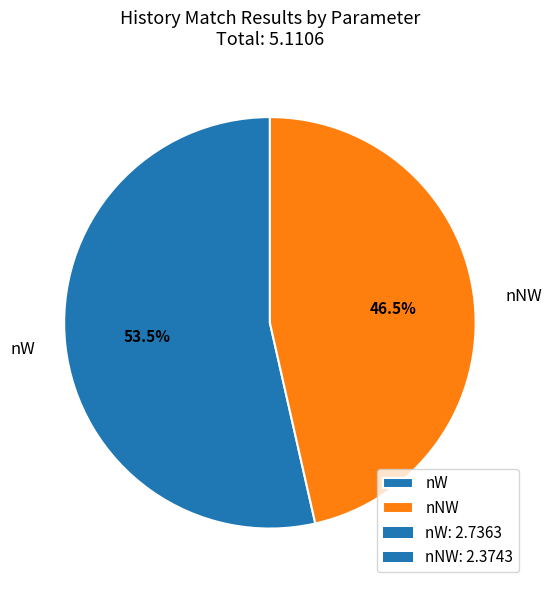

Which has a higher value, nNW or nW?

nW